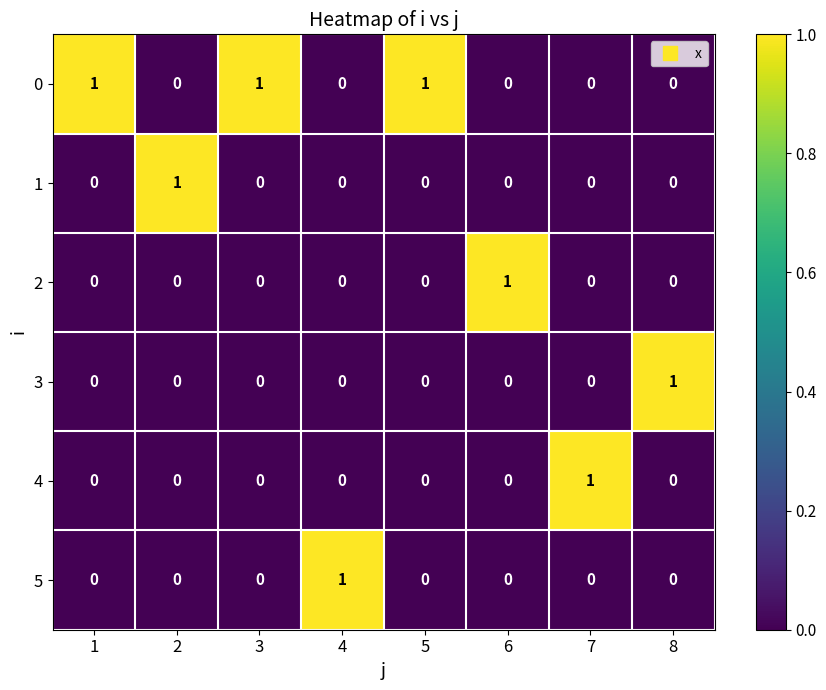

At how many categories does at least one series exceed 0?

8